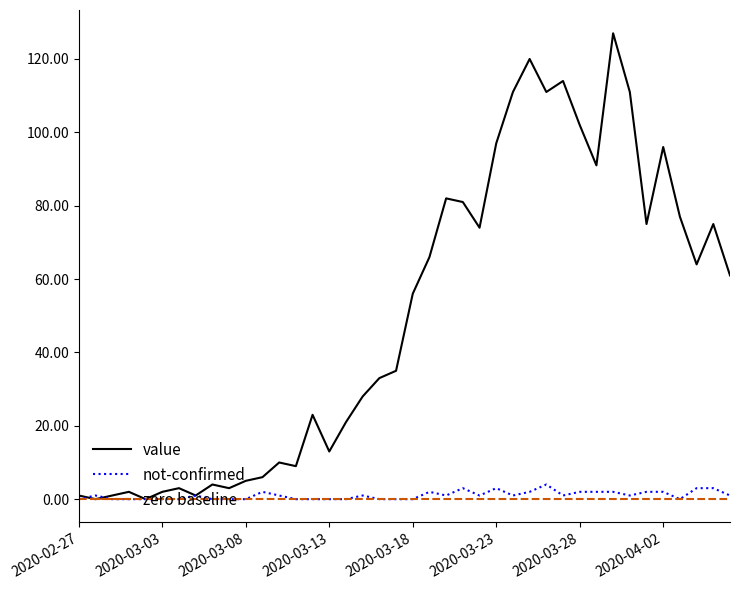

Which has a higher value, 2020-03-06 or 2020-03-20?

2020-03-20